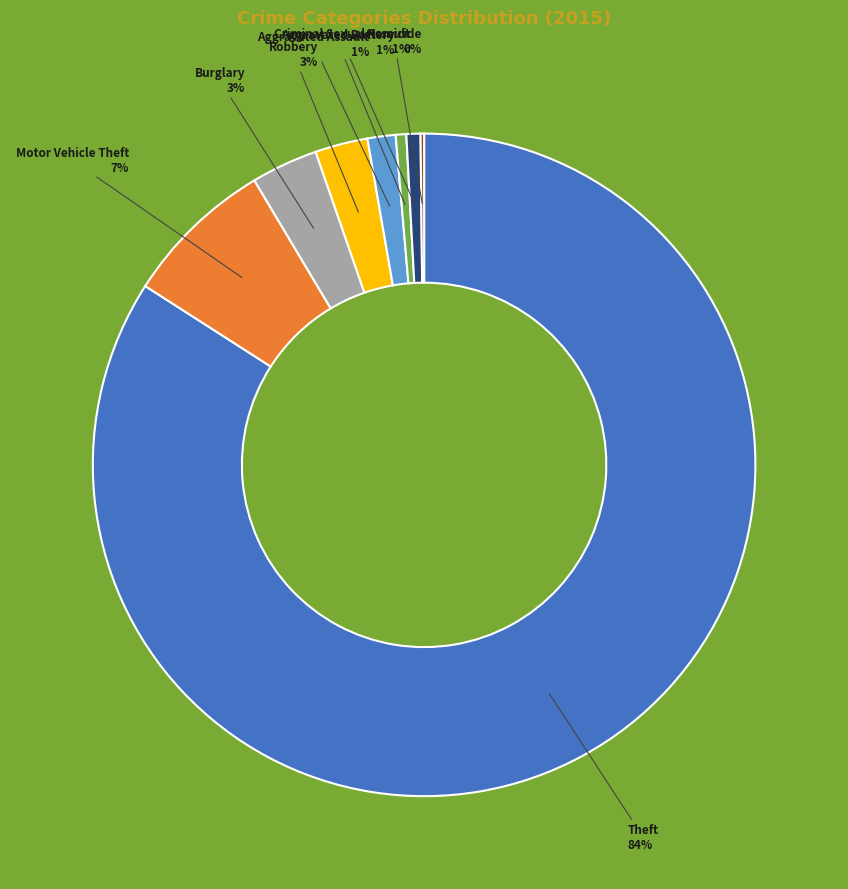

Is it true that Aggravated Assault is 1% of the pie?

True